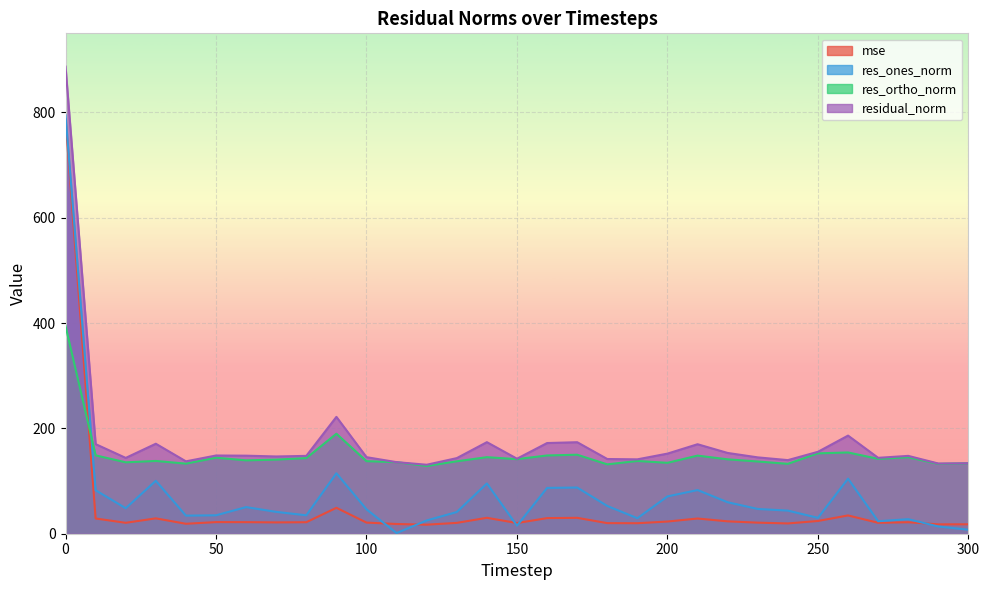

True or false: residual_norm and res_ones_norm intersect in this chart.

False